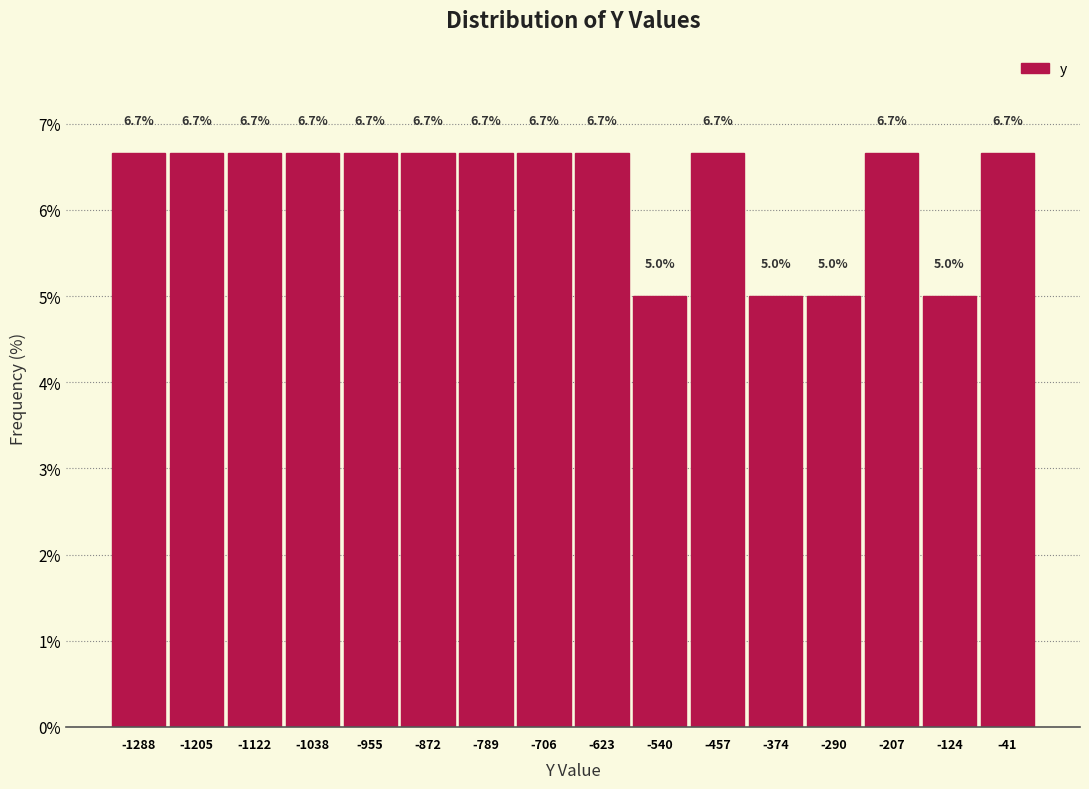

Reading left to right, transcribe this chart: for each bar, give the range it covers on the x-axis and its height. The bar edges are not printed on the chart, so give them approximately, as read against the axis.

-1330 to -1250: 6.7
-1250 to -1160: 6.7
-1160 to -1080: 6.7
-1080 to -1000: 6.7
-1000 to -910: 6.7
-910 to -830: 6.7
-830 to -750: 6.7
-750 to -660: 6.7
-660 to -580: 6.7
-580 to -500: 5.0
-500 to -420: 6.7
-420 to -330: 5.0
-330 to -250: 5.0
-250 to -170: 6.7
-170 to -80: 5.0
-80 to 0: 6.7